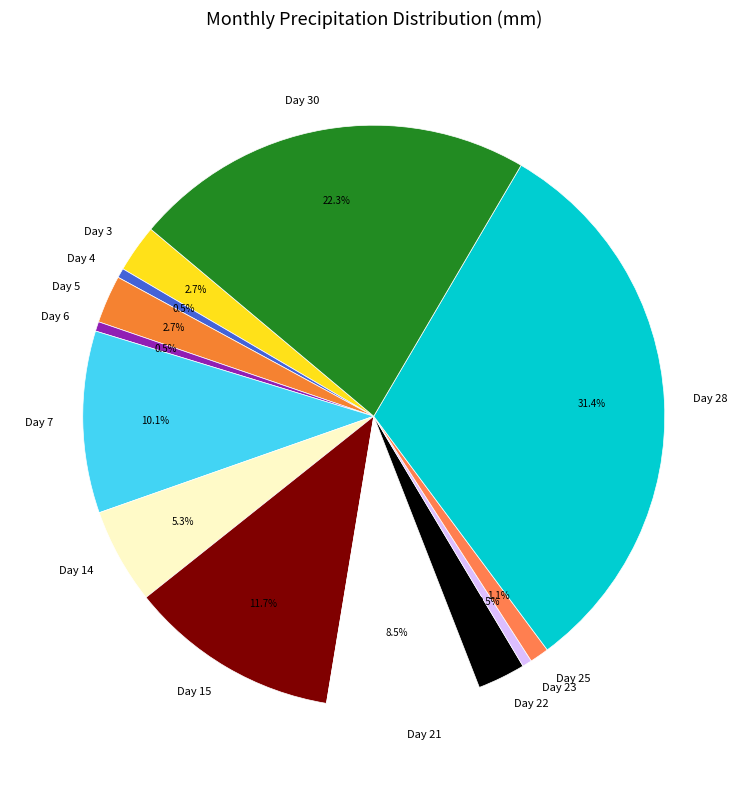

Which slice is the largest?

Day 28